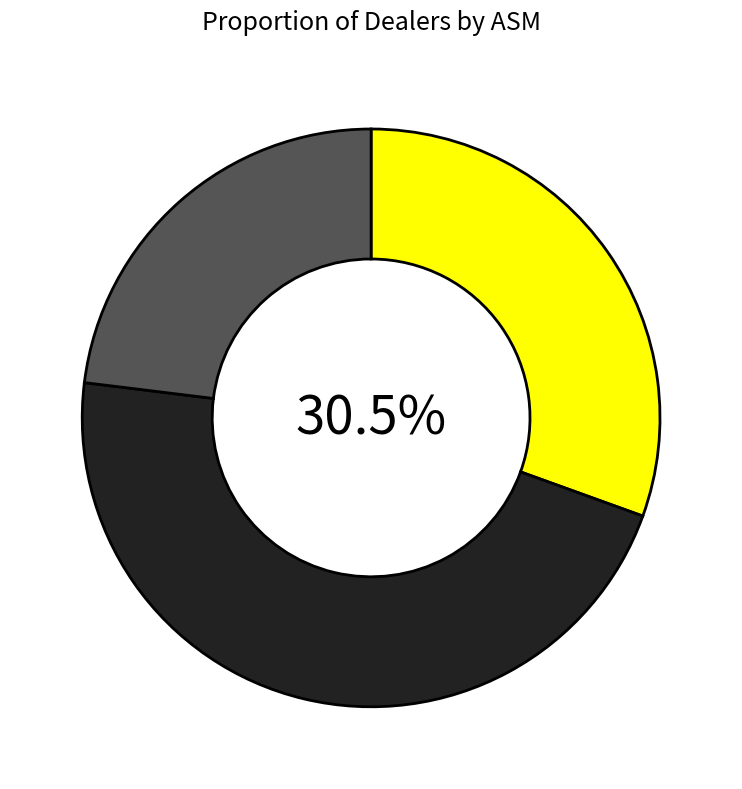

Does any single category account for the majority?

No